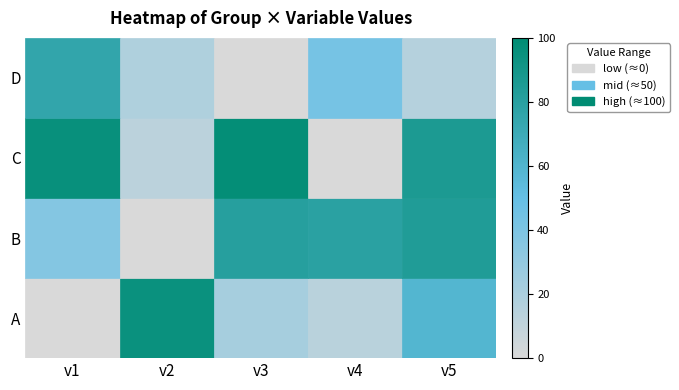

Is it true that B equals 0.7 at v5?

False